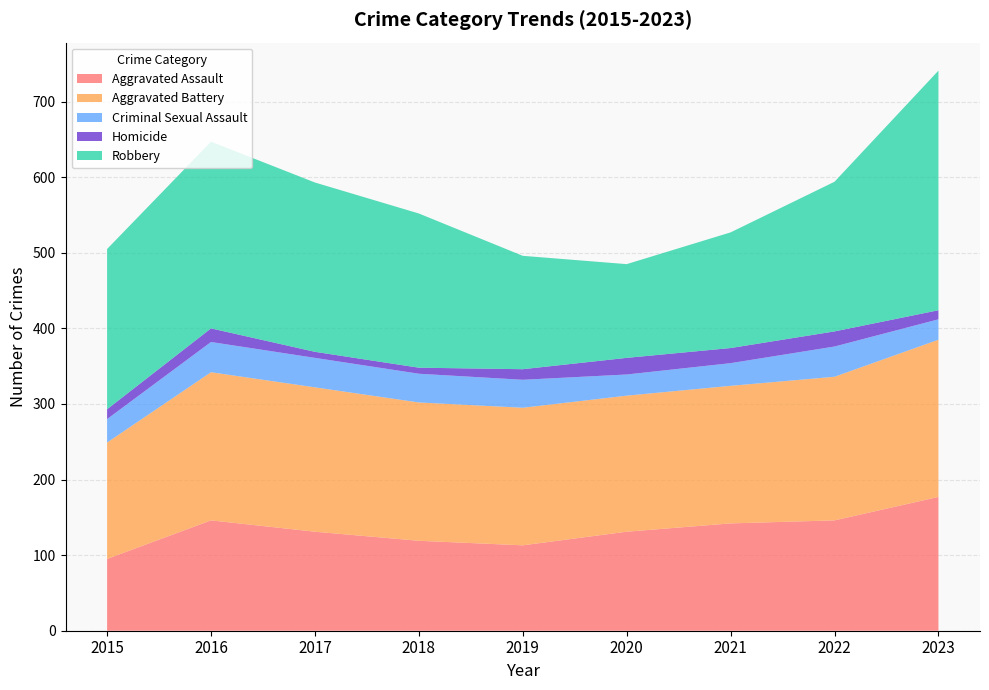

Reading left to right, transcribe all the data shown in this chart.

Aggravated Assault: 95	146	131	119	113	131	142	146	177
Aggravated Battery: 154	196	191	183	182	180	182	190	208
Criminal Sexual Assault: 31	40	39	38	37	28	30	40	27
Homicide: 13	18	8	8	14	22	20	20	12
Robbery: 212	247	224	204	150	124	153	198	317